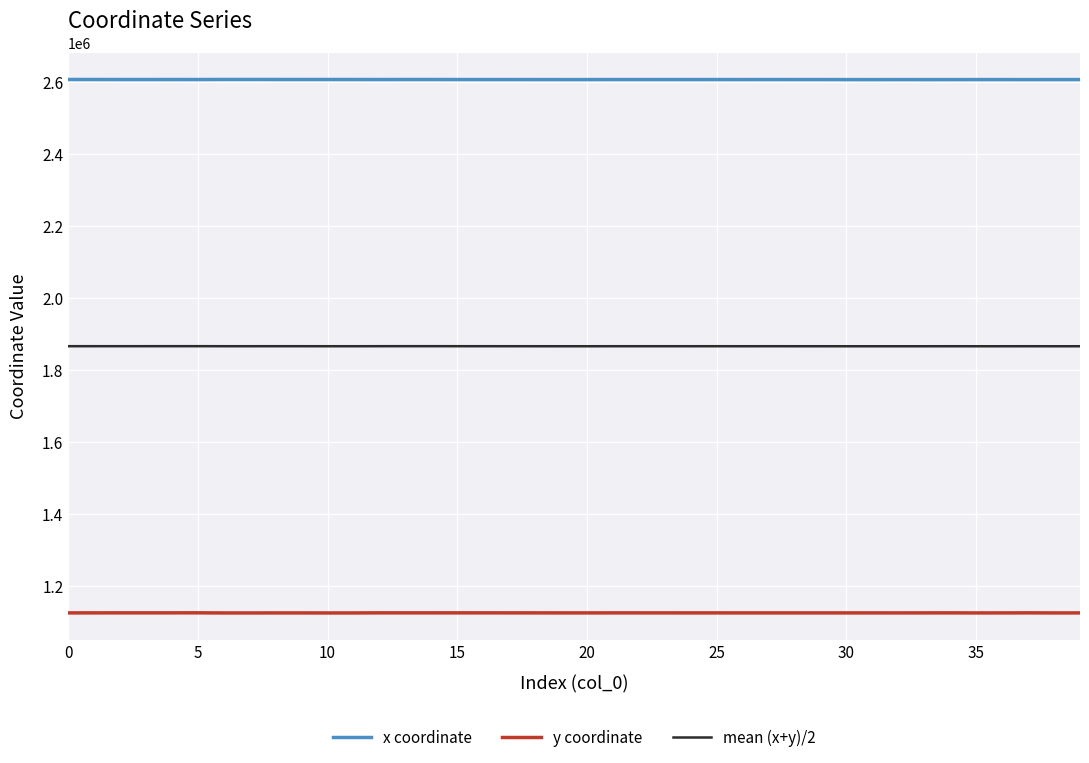

What is the lowest value of the mean (x+y)/2 series?

1867011.9